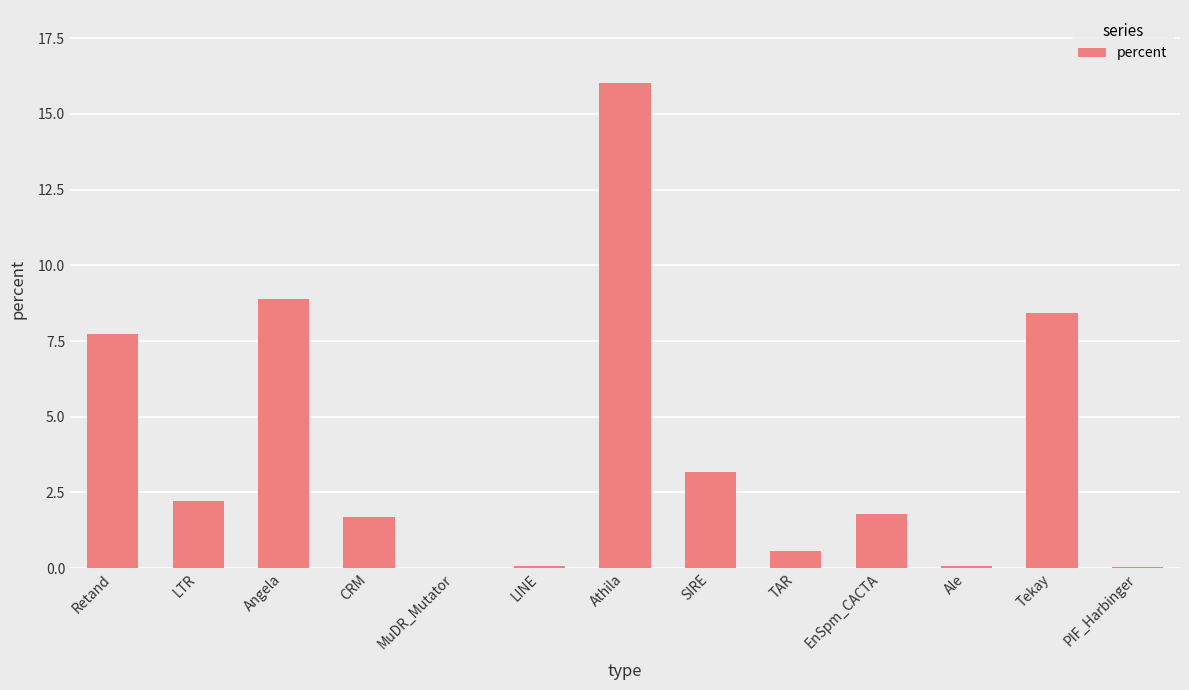

At which label does the data first exceed 1?

Retand